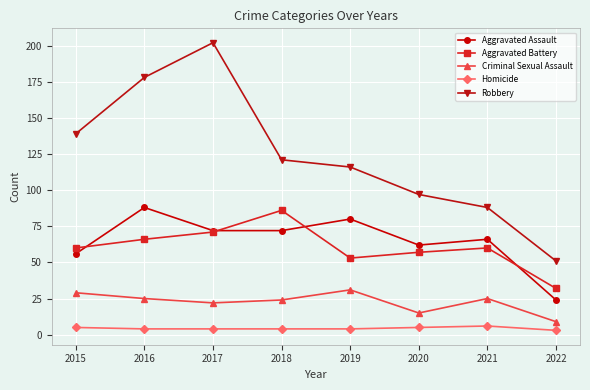

Read the Criminal Sexual Assault value at 2019.

31